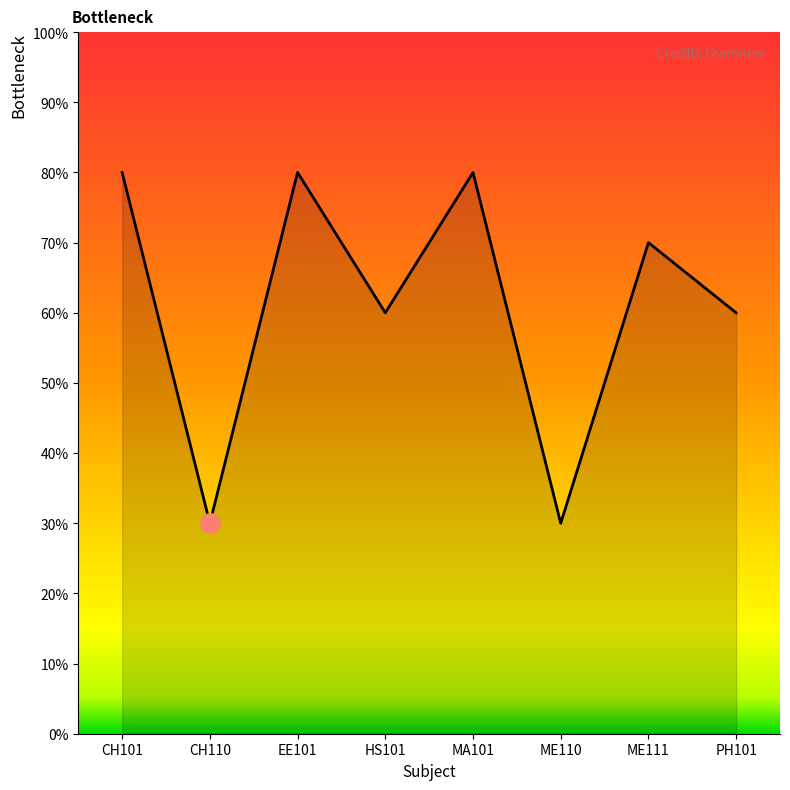

What is the ratio of the value at ME111 to the value at EE101?

0.9